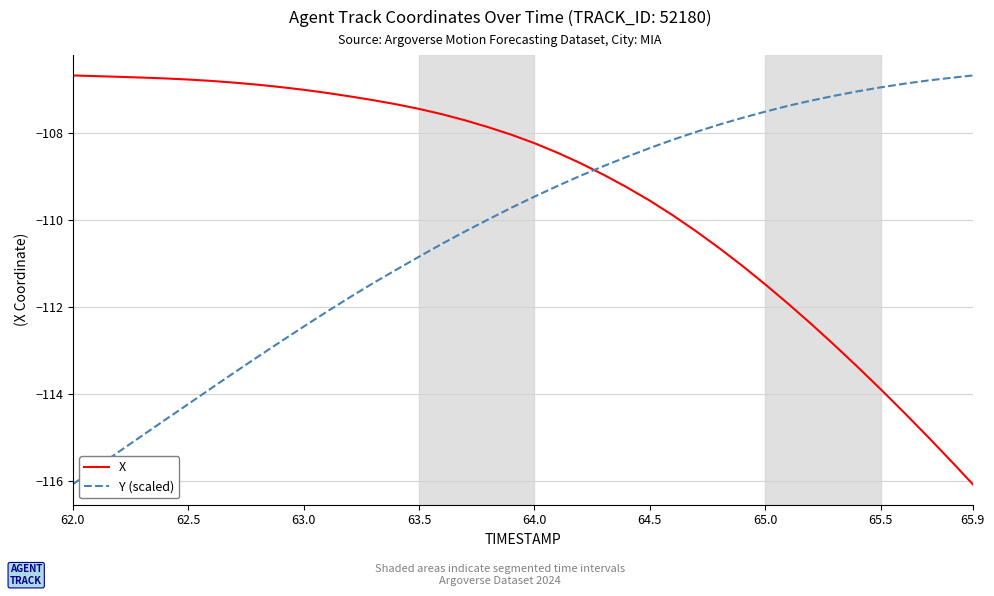

What is the sum of all X values?

-4374.1